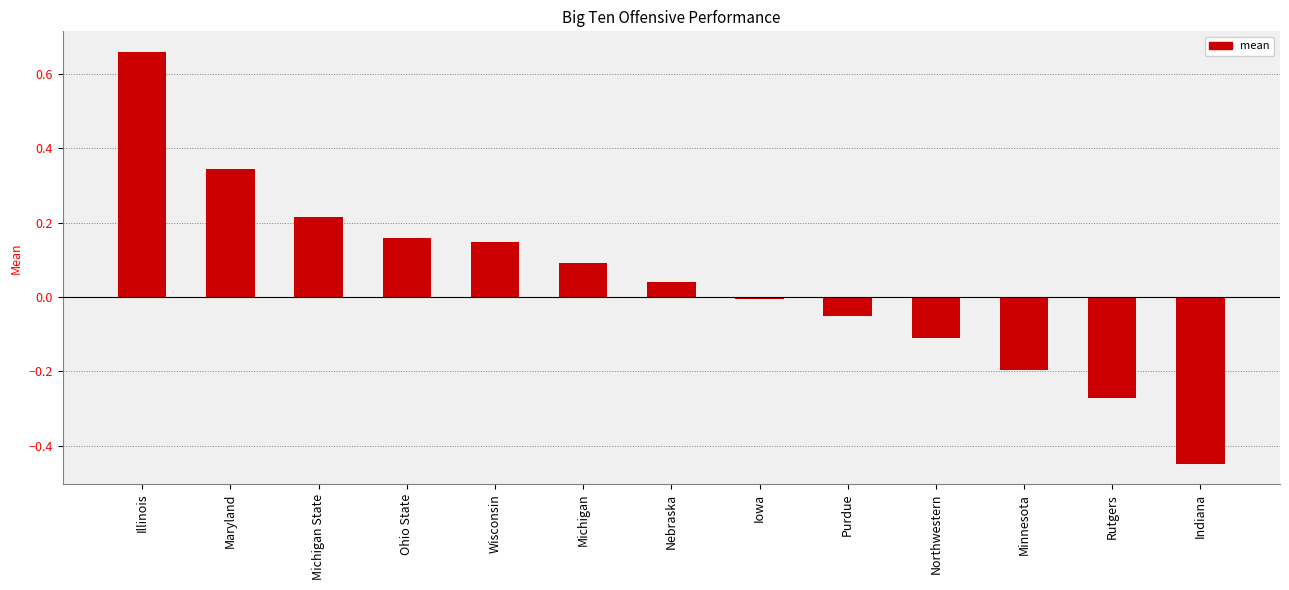

What is the change in value from Illinois to Northwestern?

-0.8